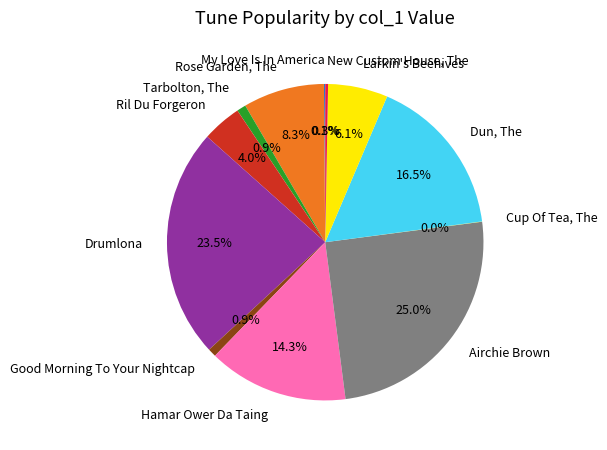

True or false: Ril Du Forgeron accounts for 4% of the total.

True